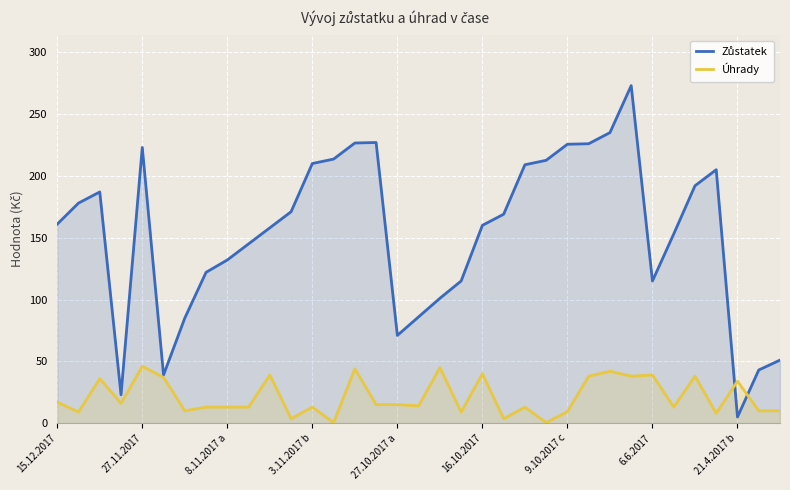

Which category has the highest value across all series?

27